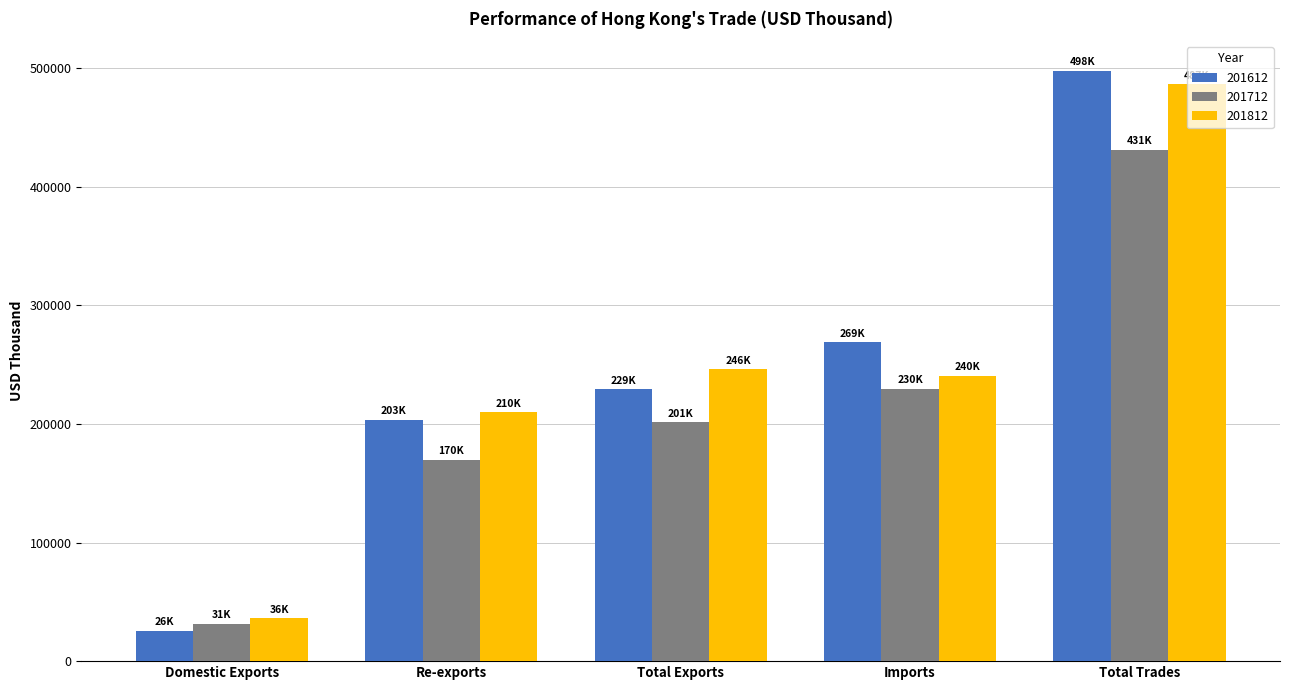

Where does the 201812 series first go above 240486?

Total Exports